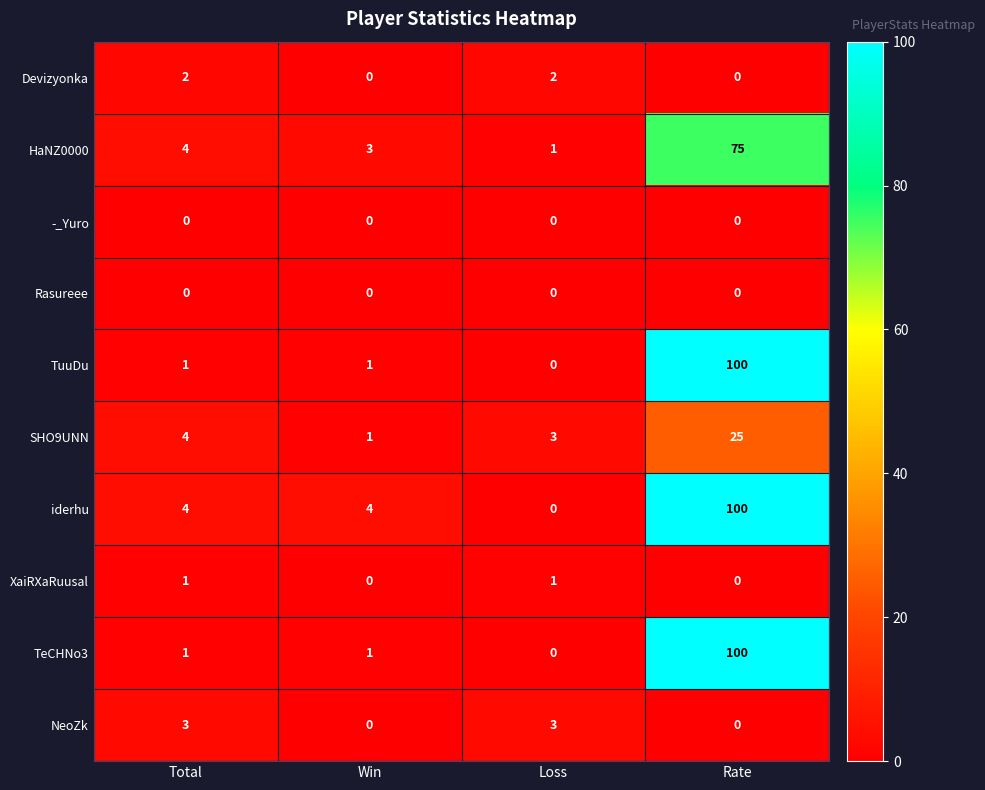

True or false: HaNZ0000 has a value of 2 at Total.

False